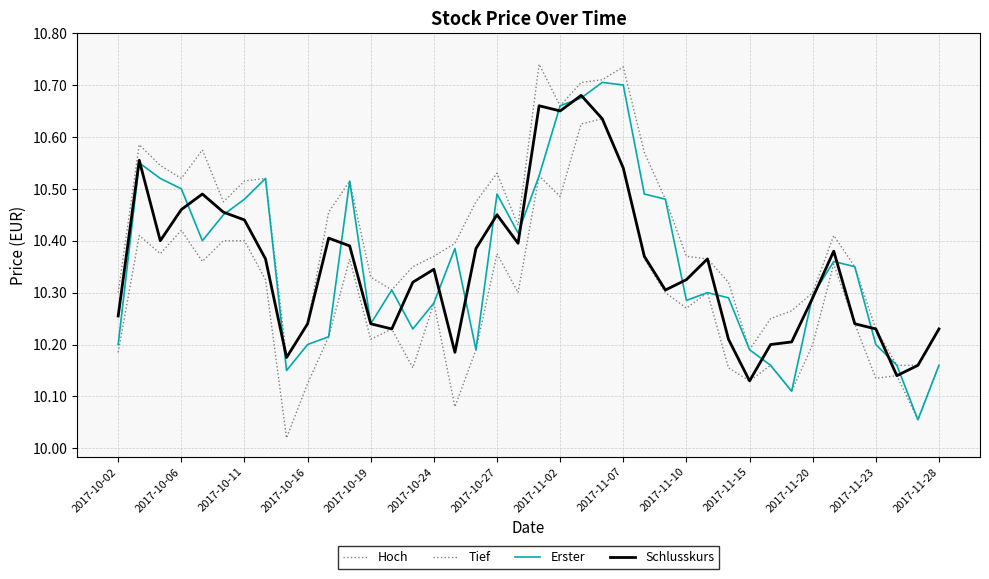

Rank the categories by Tief value from highest to lowest.

23, 22, 24, 20, 21, 2017-10-16, 2017-10-06, 2017-10-24, 2017-10-27, 2017-10-11, 18, 2017-11-20, 25, 2017-10-19, 34, 2017-11-02, 19, 26, 28, 15, 27, 35, 2017-11-28, 2017-11-15, 2017-11-23, 33, 17, 2017-10-02, 31, 39, 14, 29, 37, 36, 30, 2017-11-10, 32, 16, 38, 2017-11-07